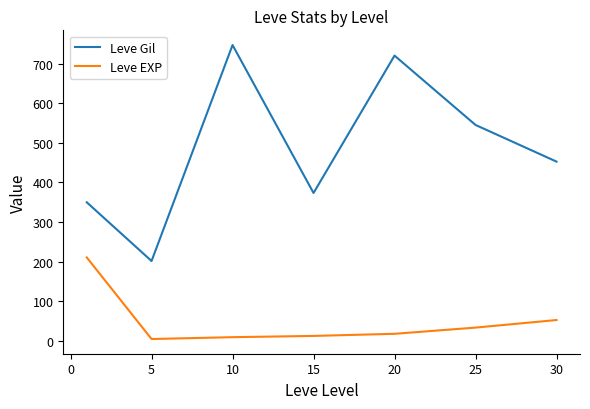

Which series has the widest spread of values?

Leve Gil